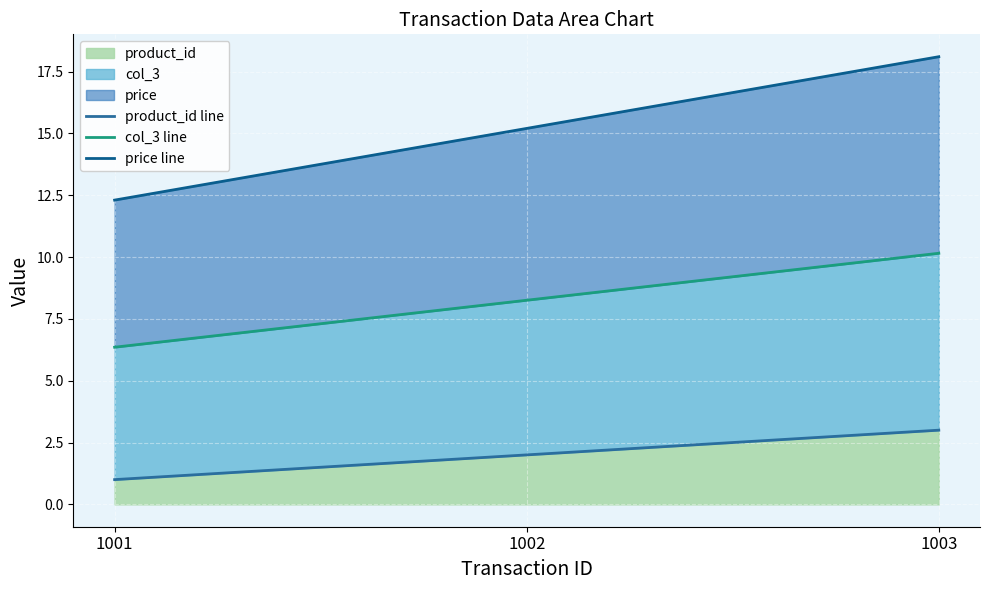

Which series has the largest total across all categories?

price line